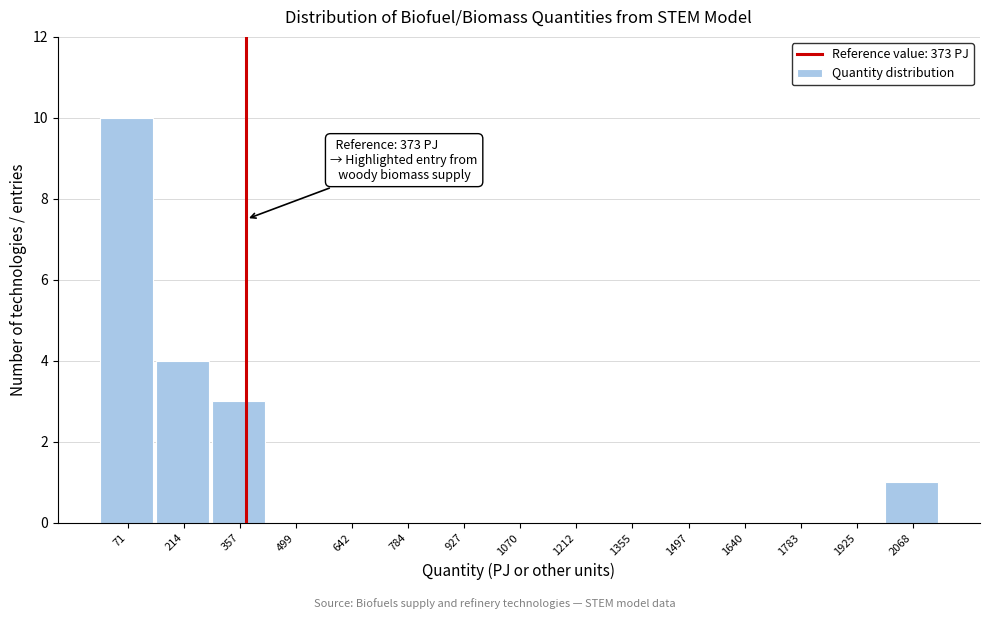

Which range on the x-axis has the tallest bar?

0 to 140